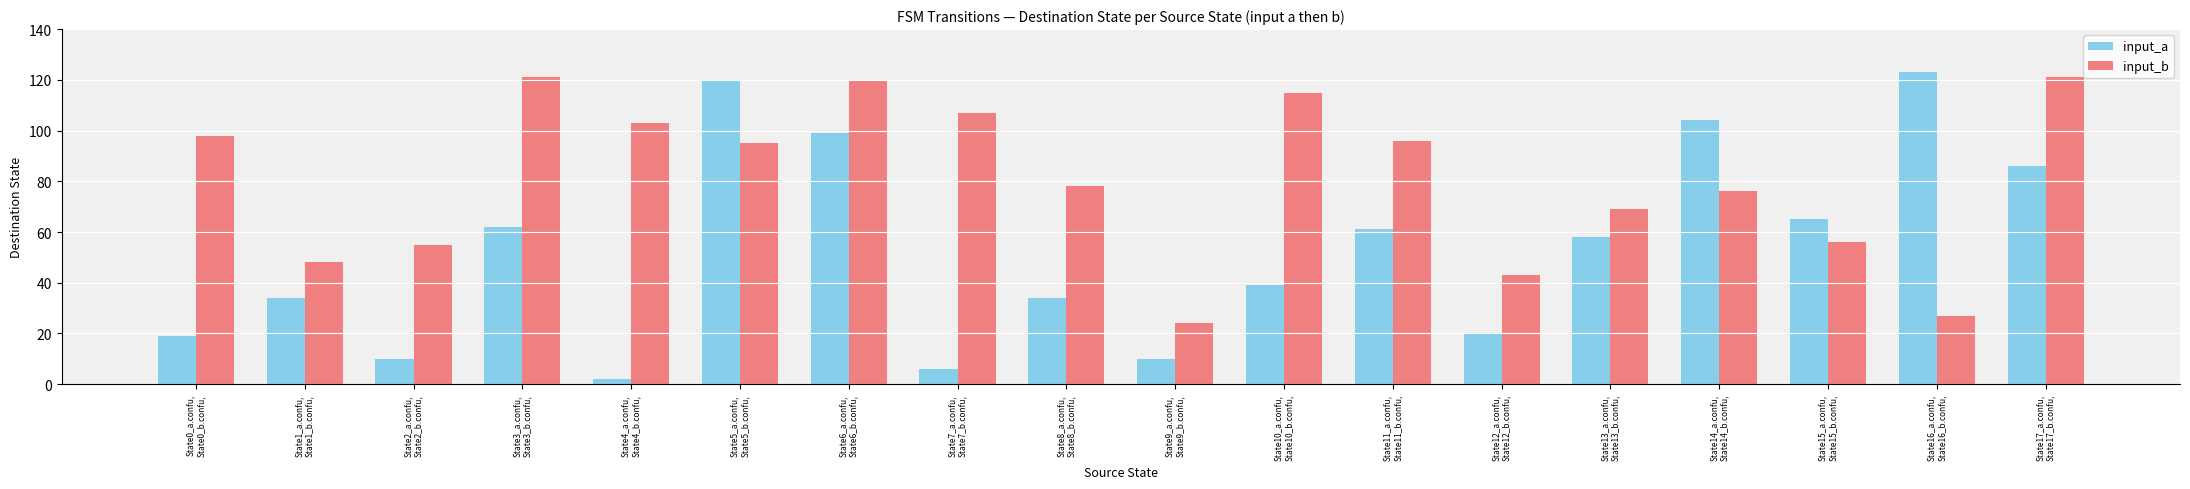

Reading left to right, transcribe all the data shown in this chart.

input_a: 19	34	10	62	2	120	99	6	34	10	39	61	20	58	104	65	123	86
input_b: 98	48	55	121	103	95	120	107	78	24	115	96	43	69	76	56	27	121